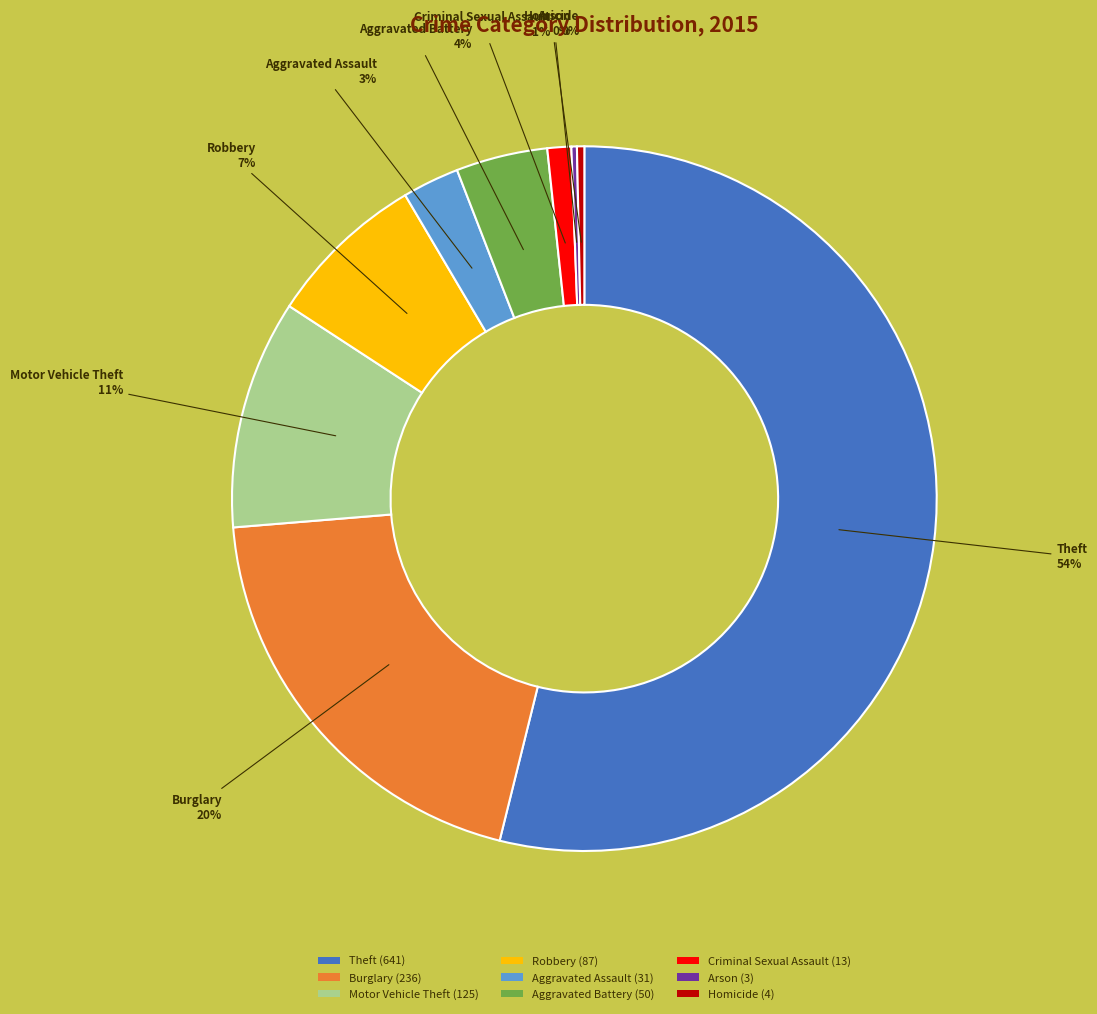

What percentage is the Burglary slice, to the nearest percent?

20%